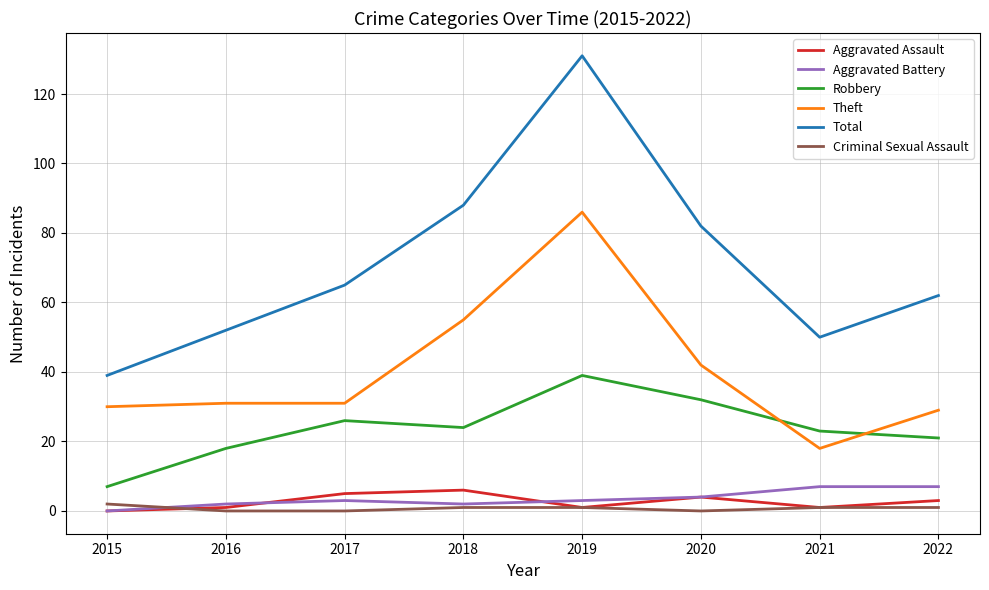

Is the value of Total at 2022 greater than the value of Robbery at 2020?

Yes